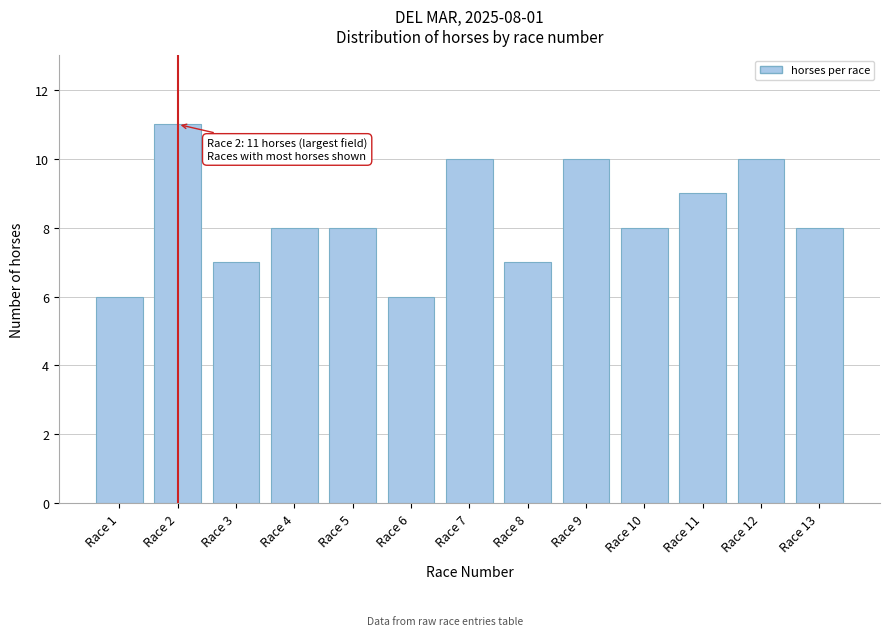

Reading left to right, what are all the values shown in this chart?

6	11	7	8	8	6	10	7	10	8	9	10	8